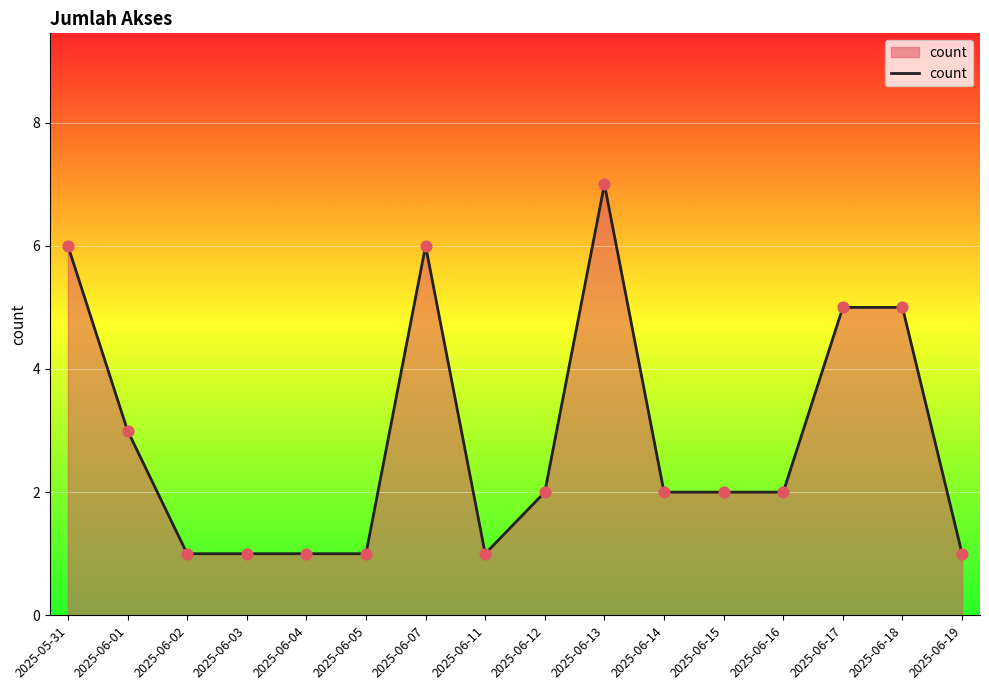

What is the change in value from 2025-06-02 to 2025-06-17?

+4